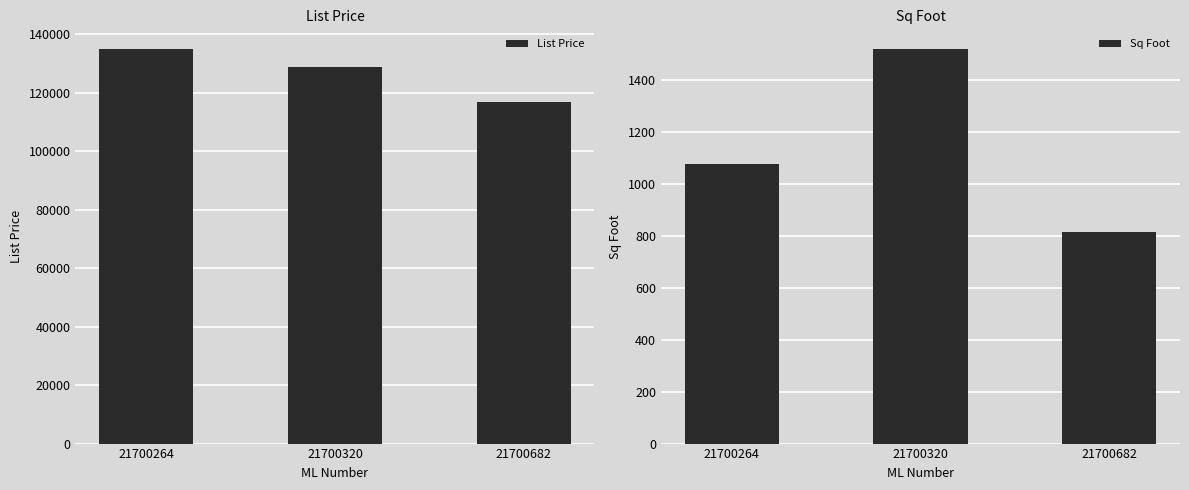

What is the difference between the maximum and minimum values in the List Price series?

18000